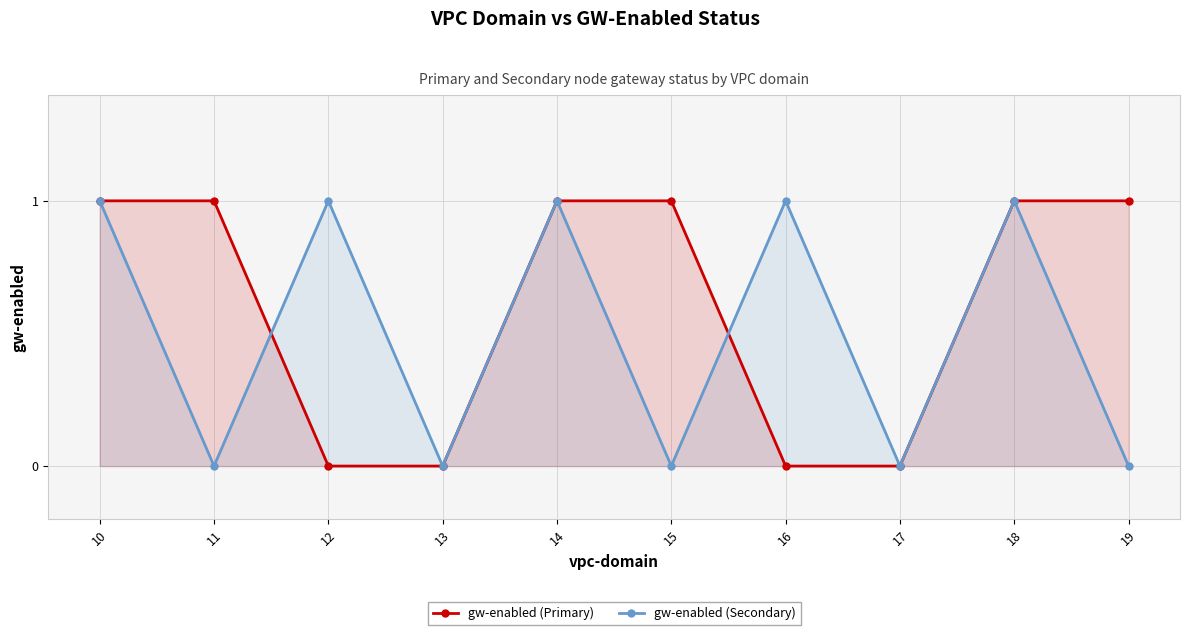

After their last crossing, which series has the higher values: gw-enabled (Secondary) or gw-enabled (Primary)?

gw-enabled (Secondary)